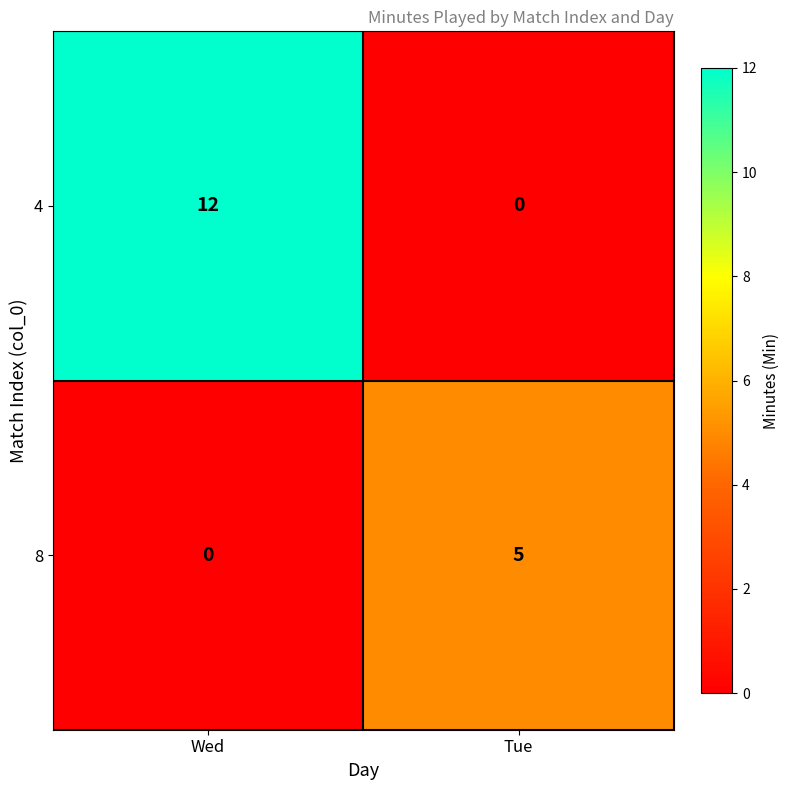

What is the sum of all 4 values?

12